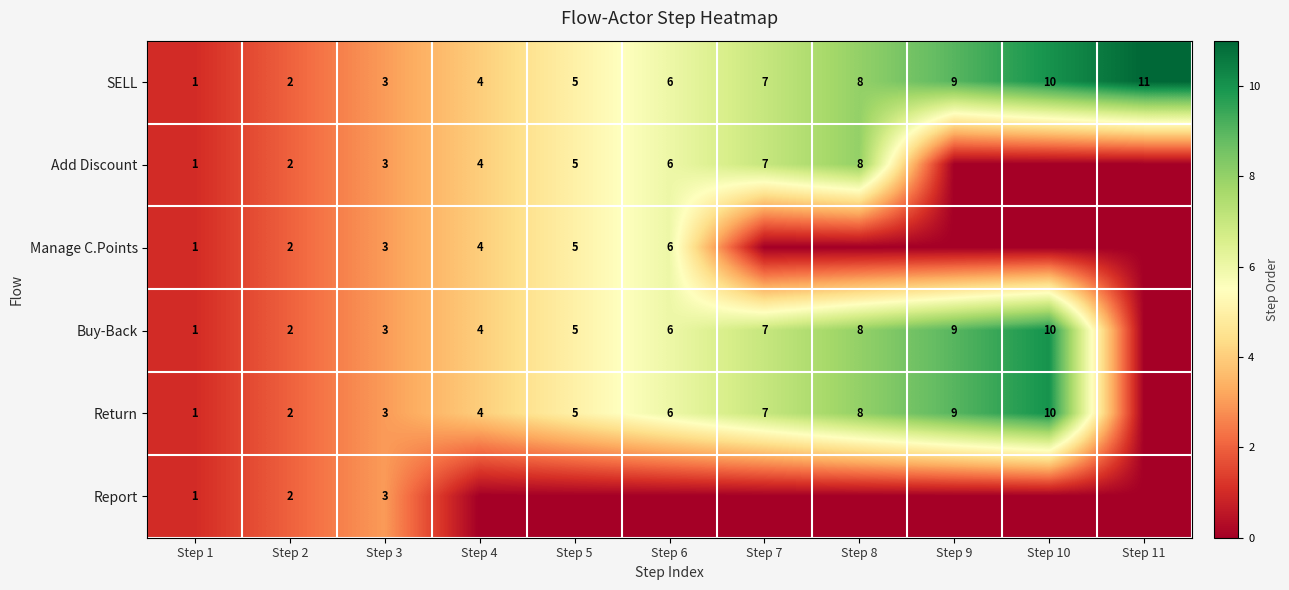

What is the sum of the Buy-Back values at Step 10 and Step 1?

11